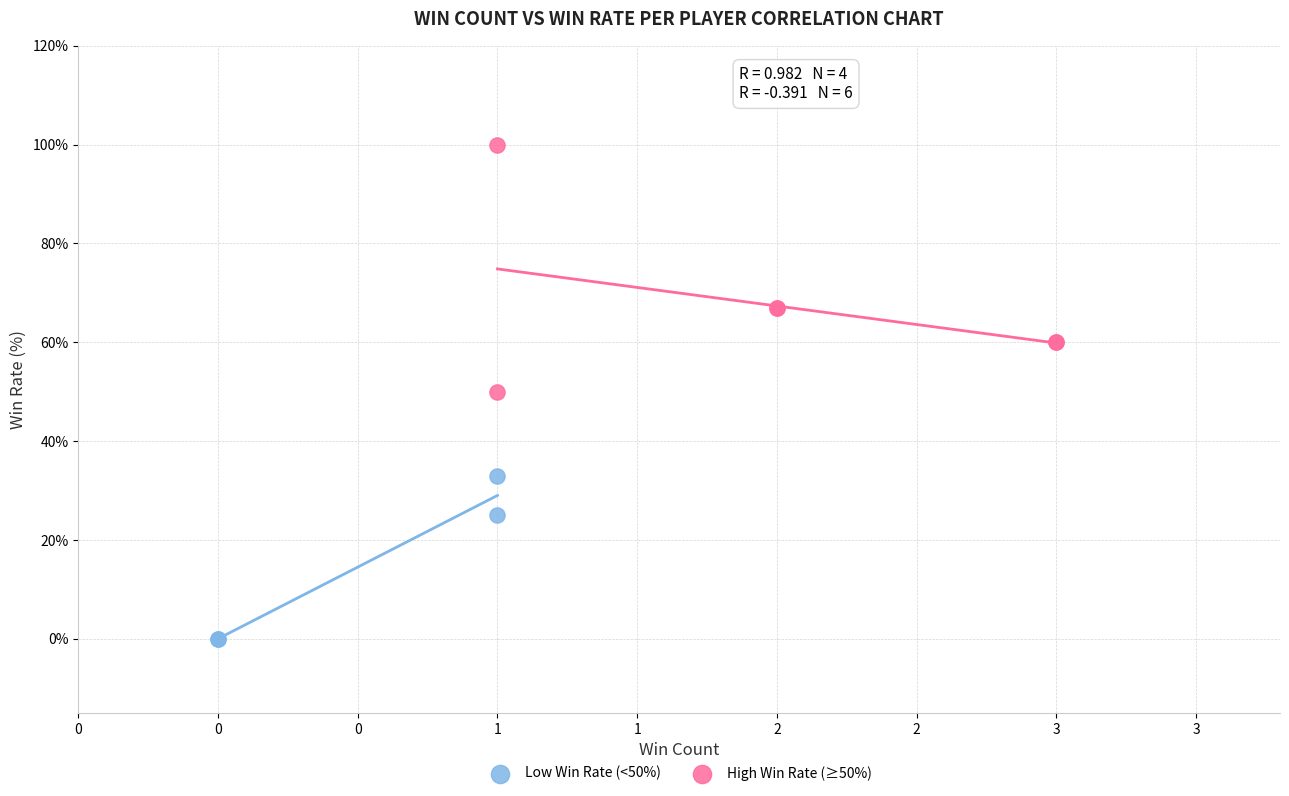

Which series reaches the minimum Y coordinate?

Low Win Rate (<50%)